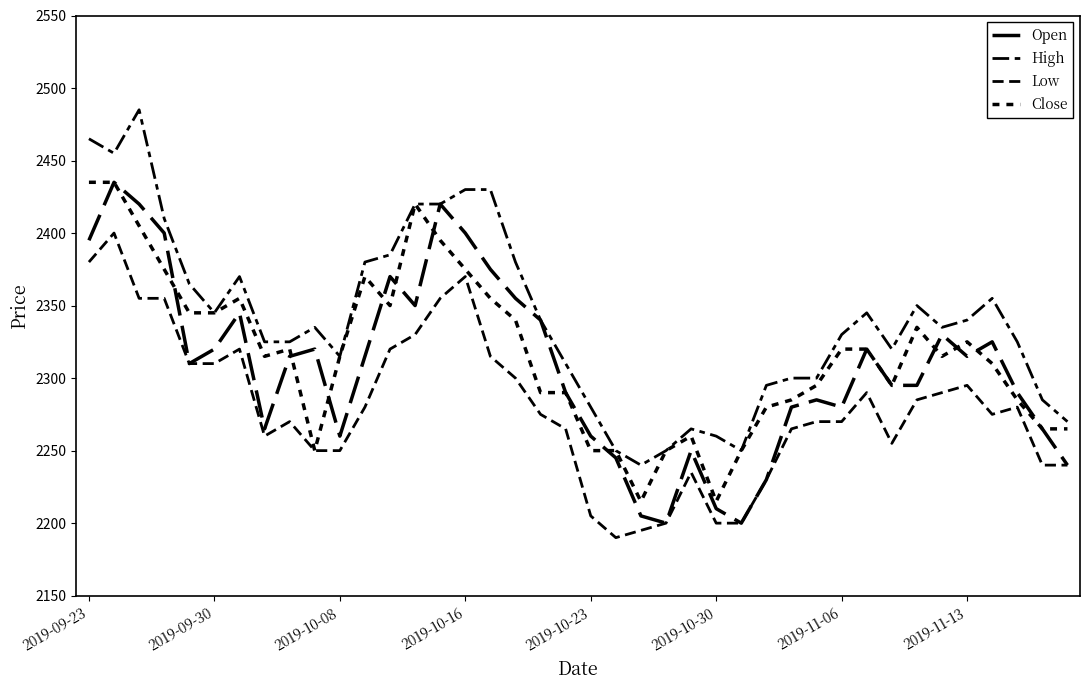

Which series has the widest spread of values?

High